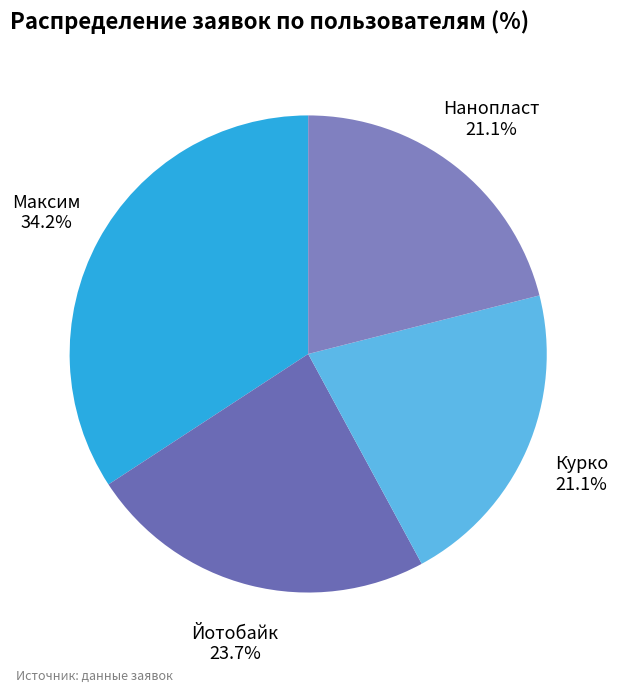

Do Максим and Нанопласт together represent more than half of the pie?

Yes